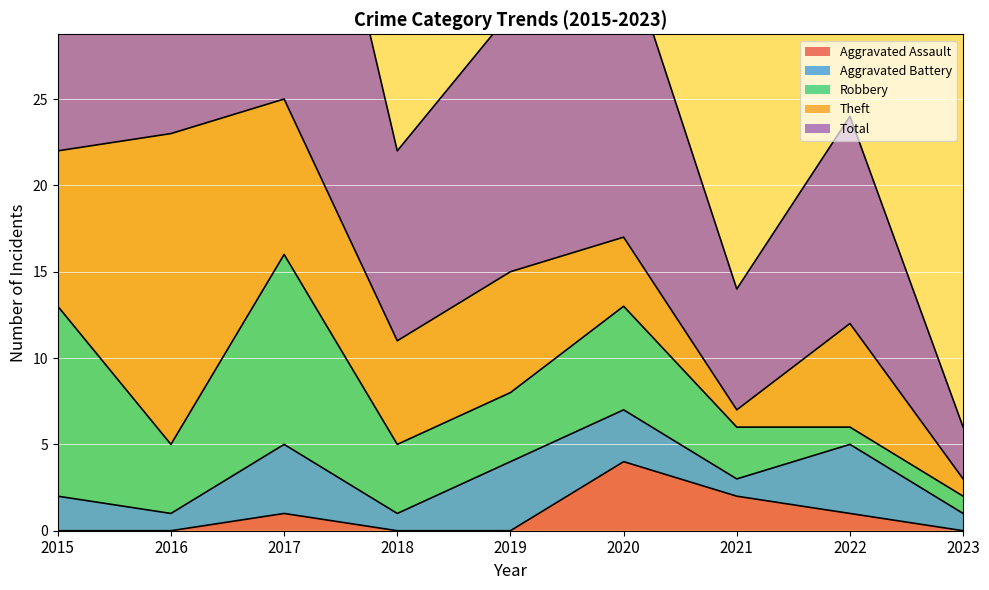

The value of Aggravated Assault at 2015 is 0. True or false?

True